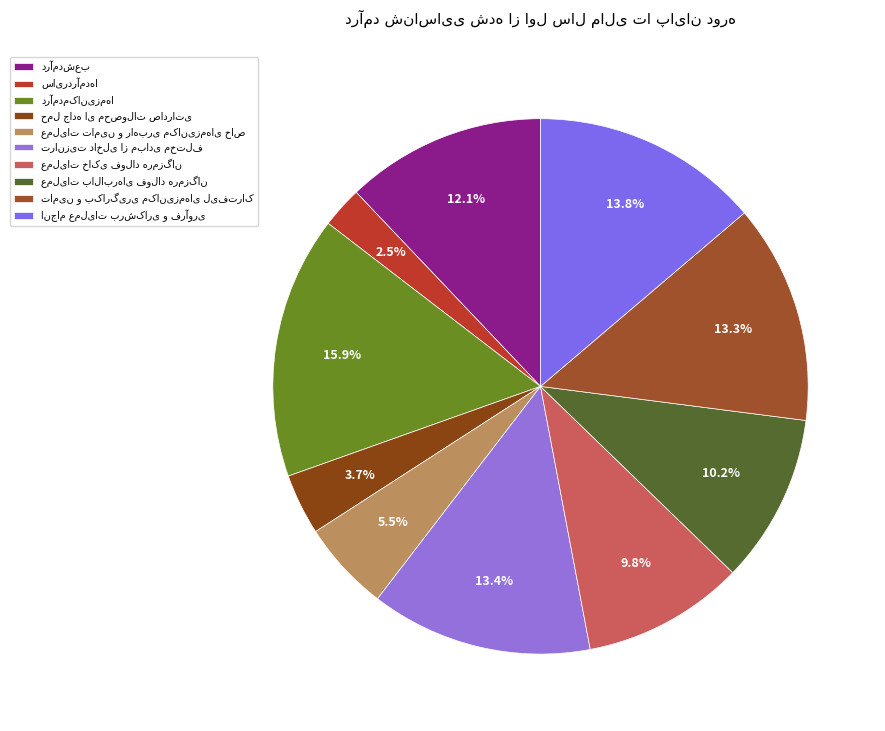

What percentage is the انجام عملیات برشکاری و فرآوری slice, to the nearest percent?

14%